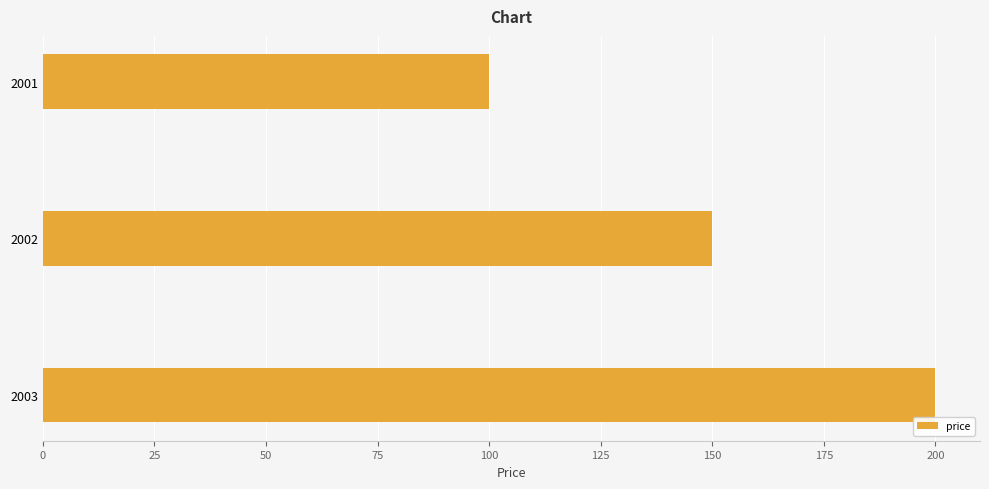

Where is the data nearest to the value 150?

2002